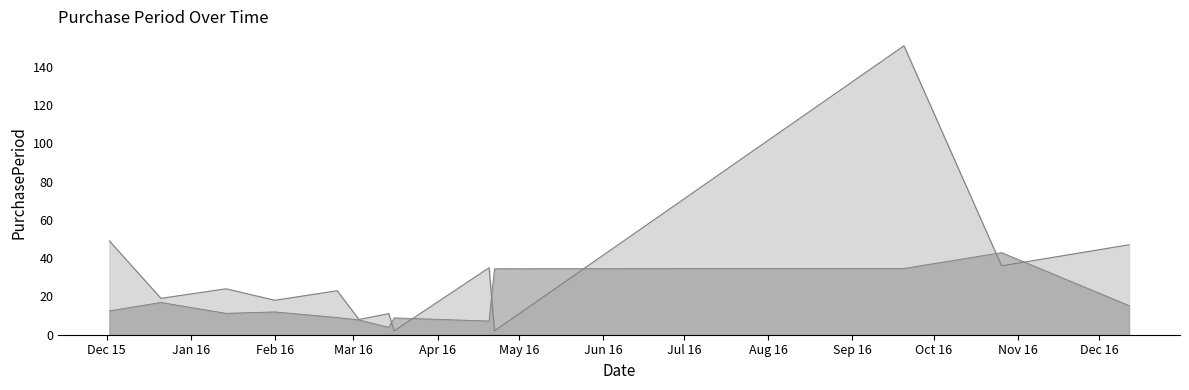

Which category has the lowest value across all series?

2016-03-16